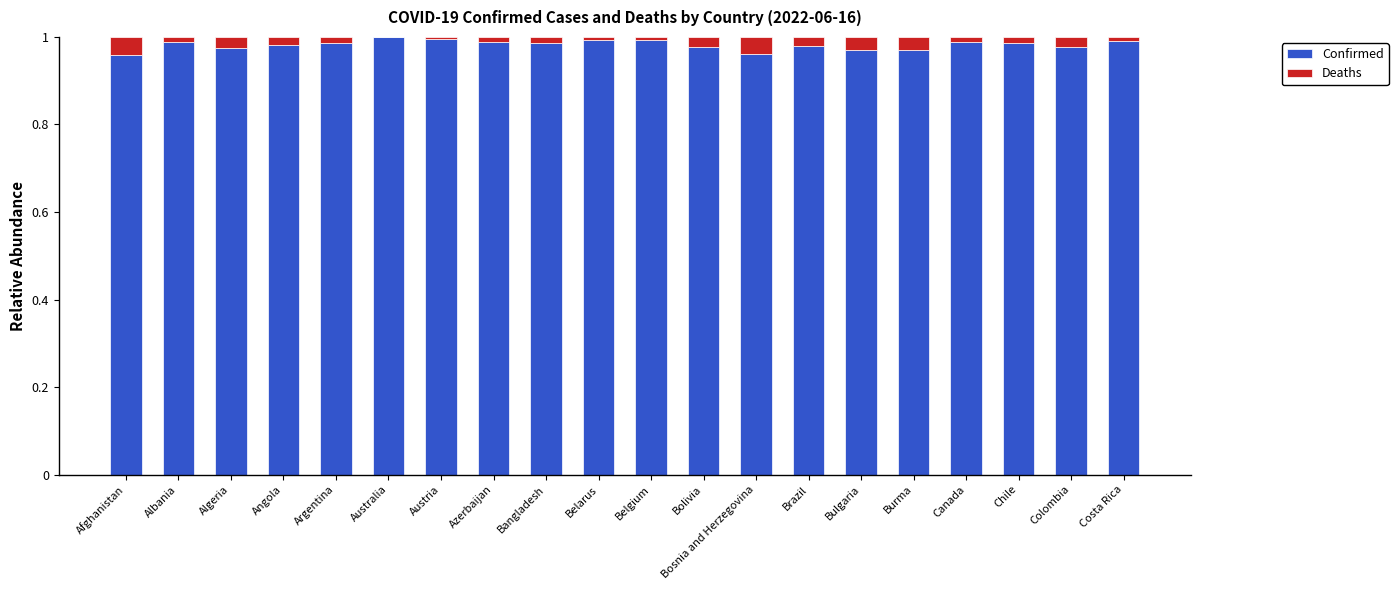

True or false: Confirmed has a value of 1.0 at Canada.

True